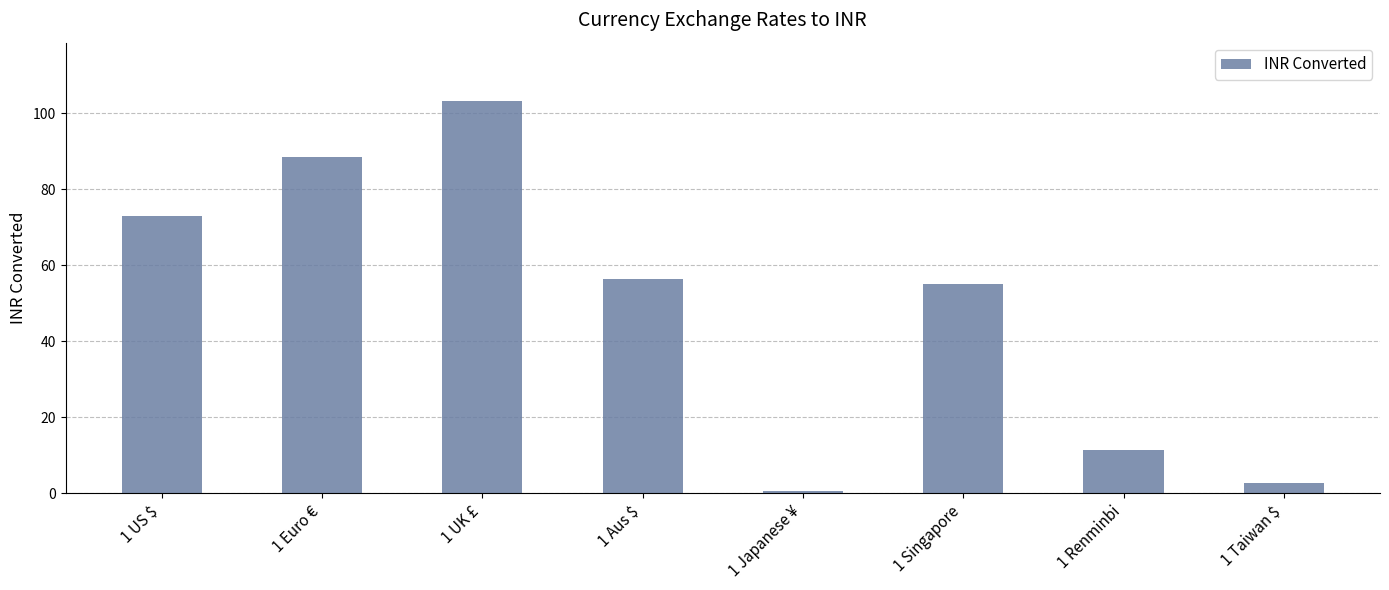

Reading right to left, extract all data points from this chart.

1 Taiwan $=2.6	1 Renminbi=11.4	1 Singapore=55.1	1 Japanese ¥=0.7	1 Aus $=56.3	1 UK £=103.1	1 Euro €=88.5	1 US $=73.1